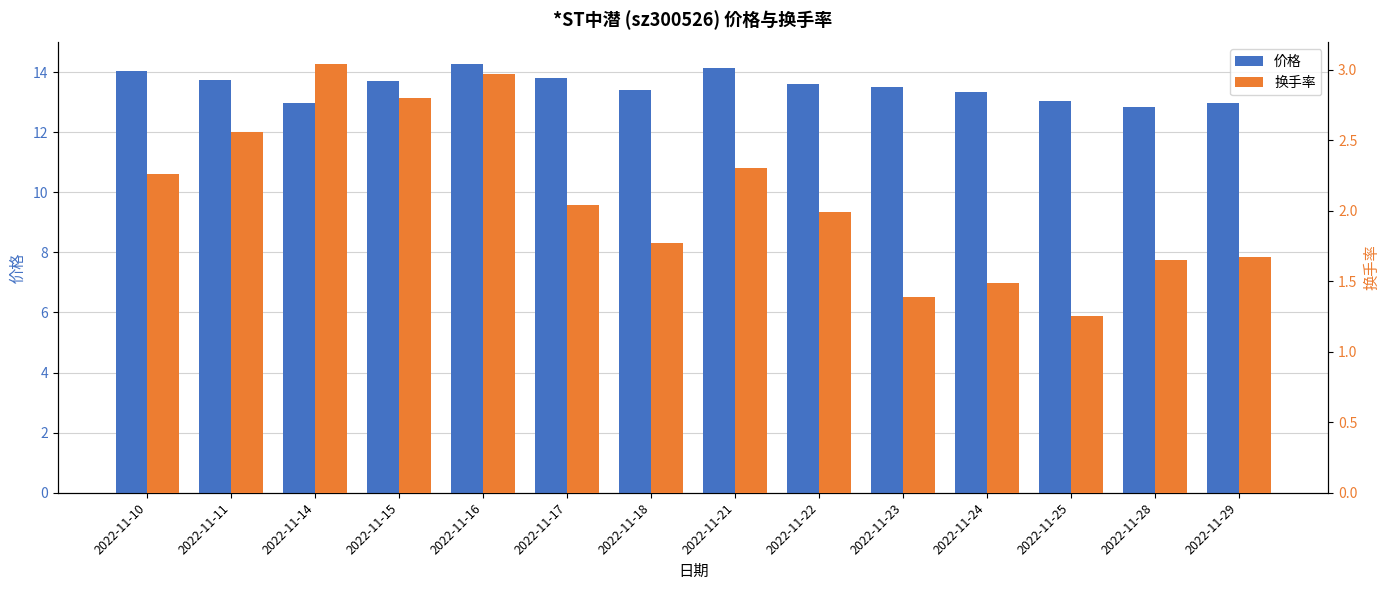

What is the difference between the maximum and minimum values in the 价格 series?

1.4